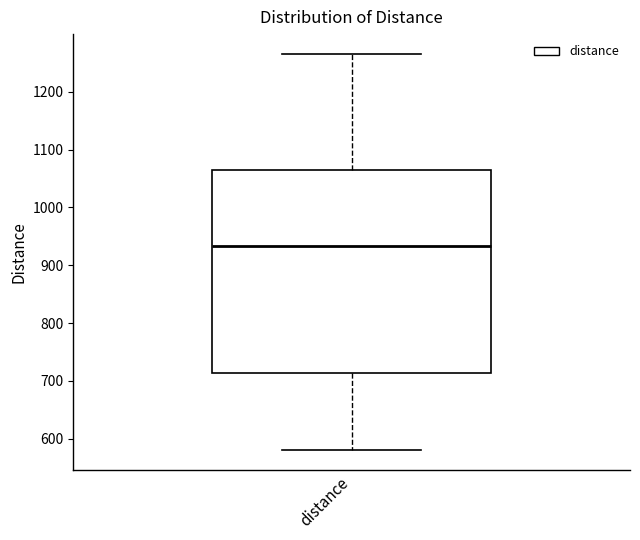

Read this box plot against the y-axis: the position of the median line, the range covered by the box, and the ends of both whiskers. The values are not printed on the chart, so give them approximately, as read against the axis.

median 930, box 710 to 1060, whiskers 580 to 1270